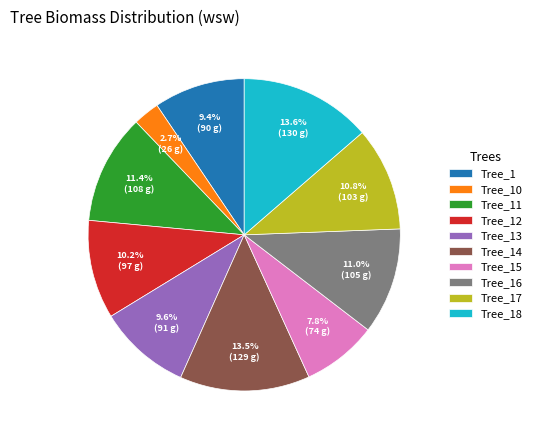

How many slices are in this pie chart?

10